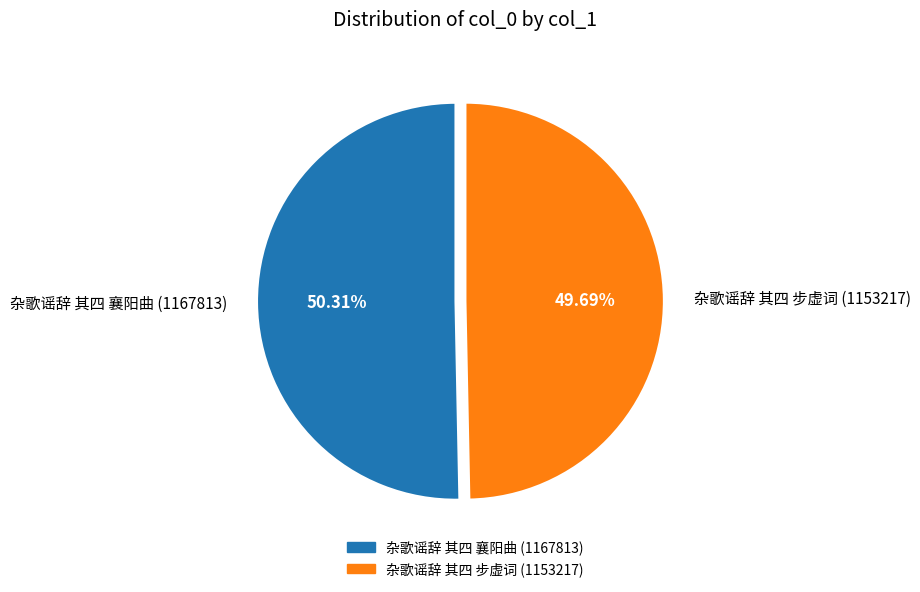

Which slice is the largest?

杂歌谣辞 其四 襄阳曲